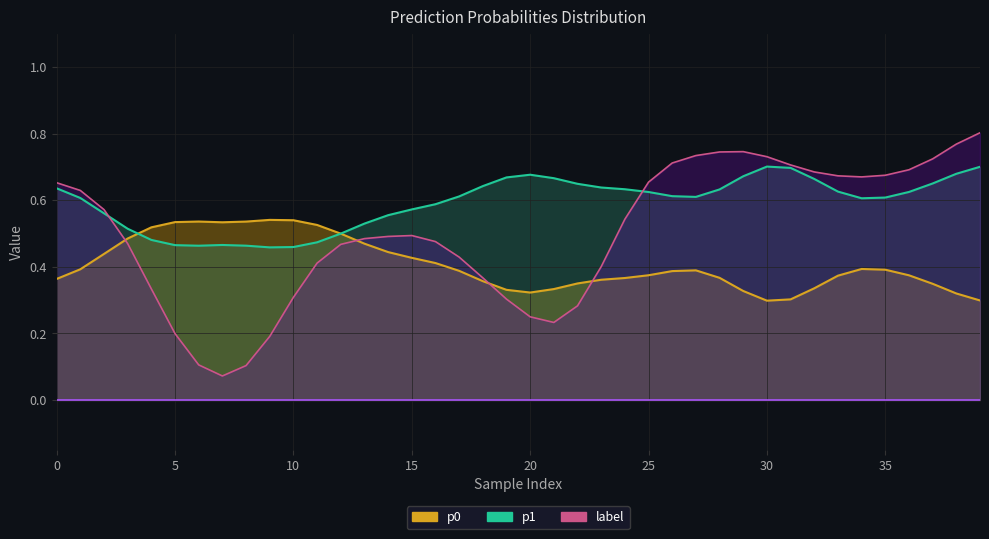

Which series has the widest spread of values?

label